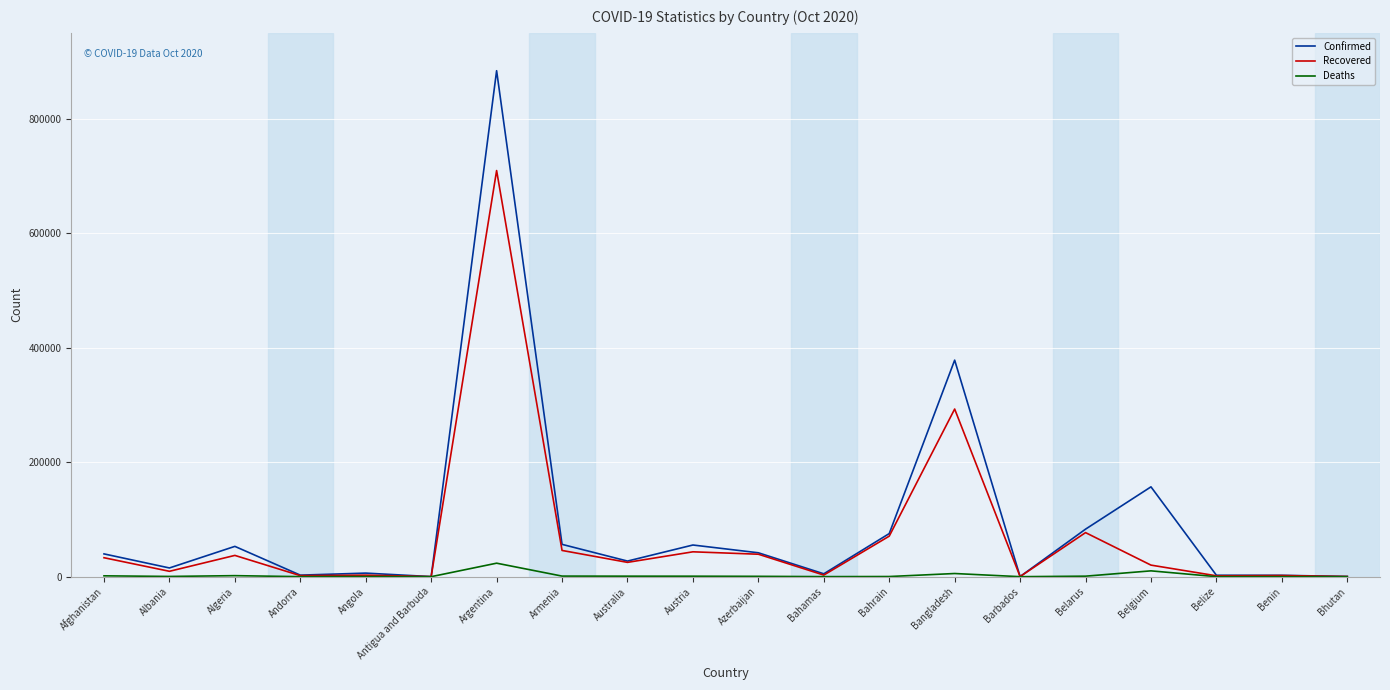

The value of Recovered at Australia is 24998. True or false?

True